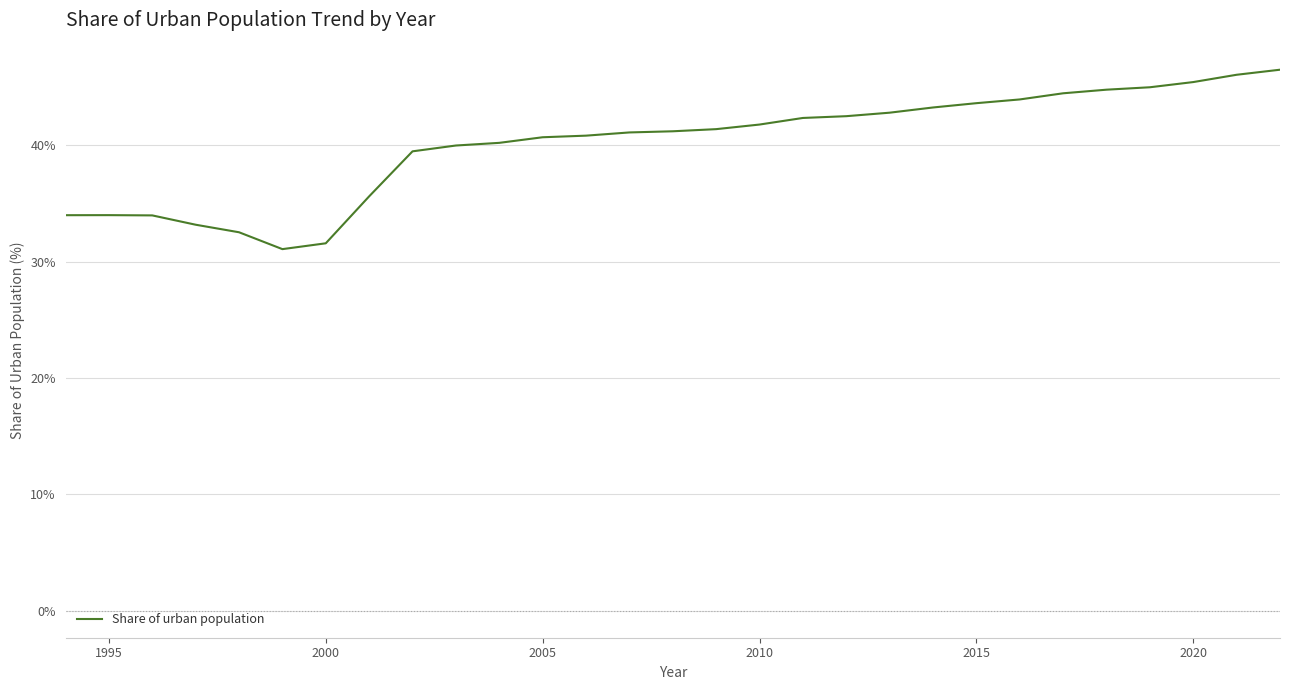

What is the maximum value shown in the chart?

46.5